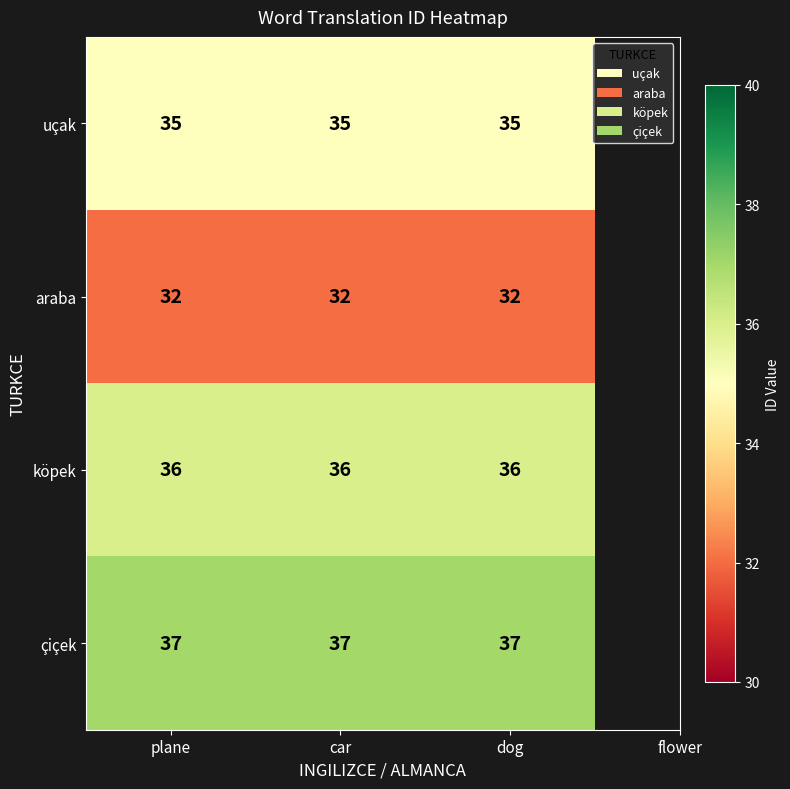

Rank the series by their average value, from highest to lowest.

çiçek, köpek, uçak, araba